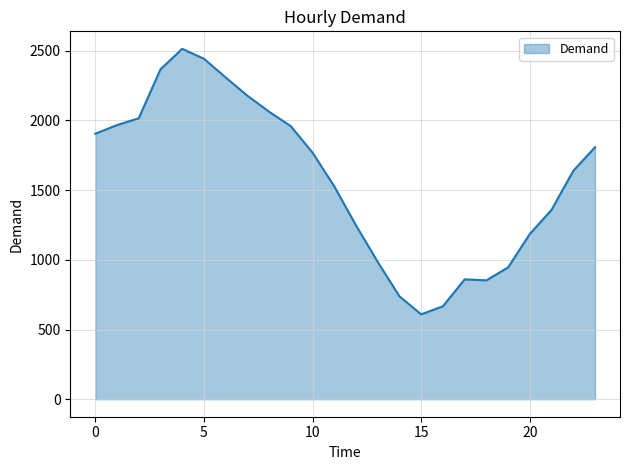

What is the maximum value shown in the chart?

2514